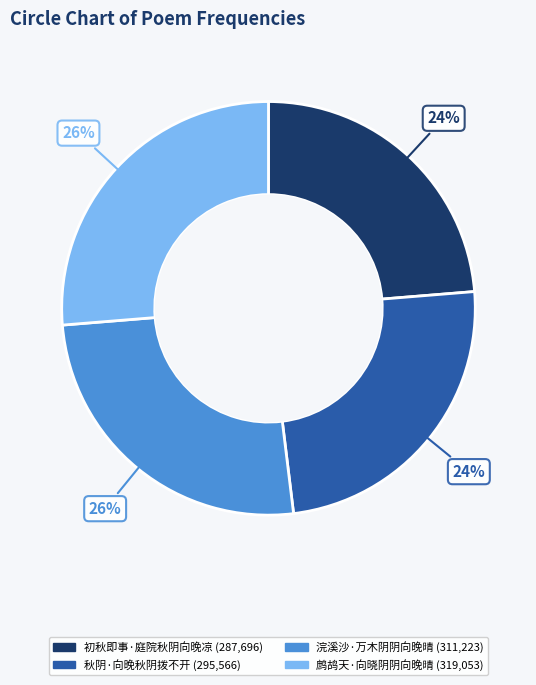

Is there any slice that represents more than half of the pie?

No